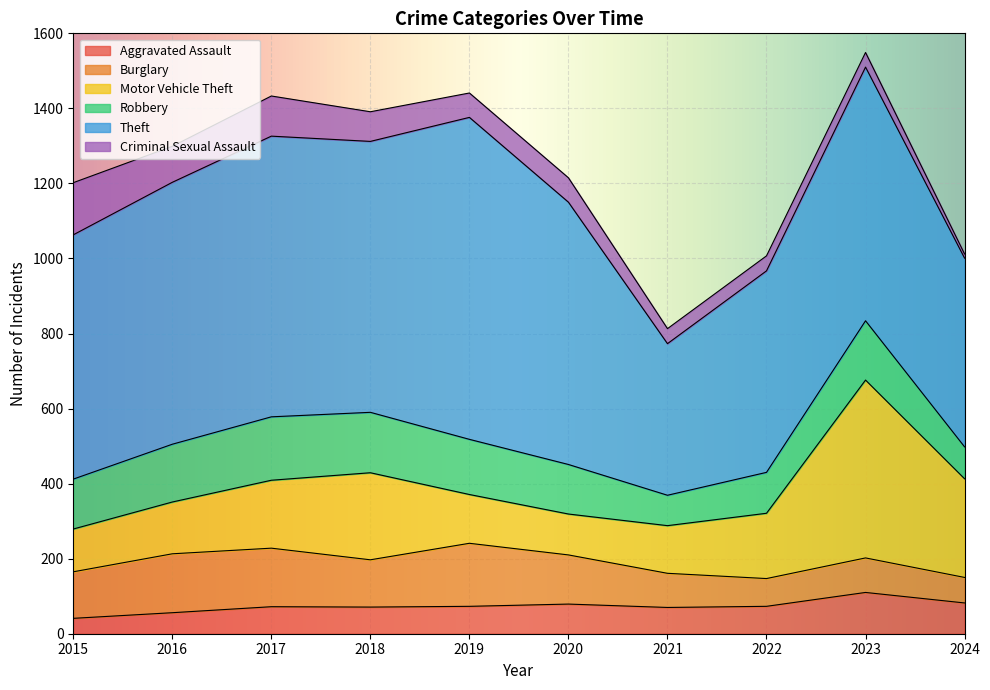

Reading left to right, transcribe all the data shown in this chart.

Aggravated Assault: 41	56	72	71	73	79	70	73	110	82
Burglary: 124	157	156	126	168	131	91	74	92	68
Motor Vehicle Theft: 114	138	181	232	130	109	127	174	474	263
Robbery: 133	154	169	161	147	132	81	109	158	85
Theft: 651	698	748	722	858	699	404	537	676	503
Criminal Sexual Assault: 139	96	107	79	65	65	40	40	39	11